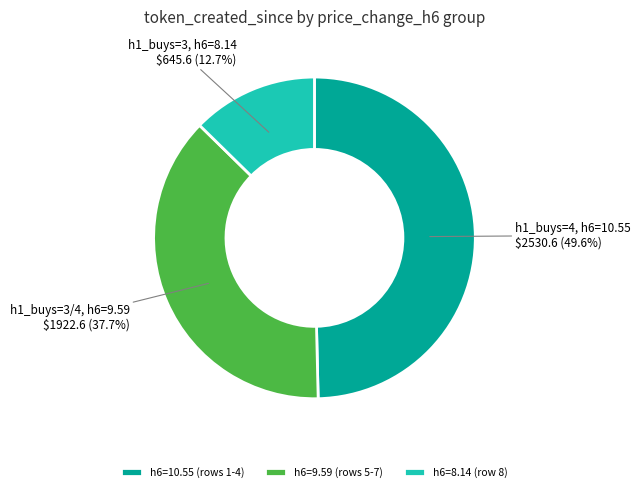

Does h6=10.55 (rows 1-4) account for over 50% of the chart?

No